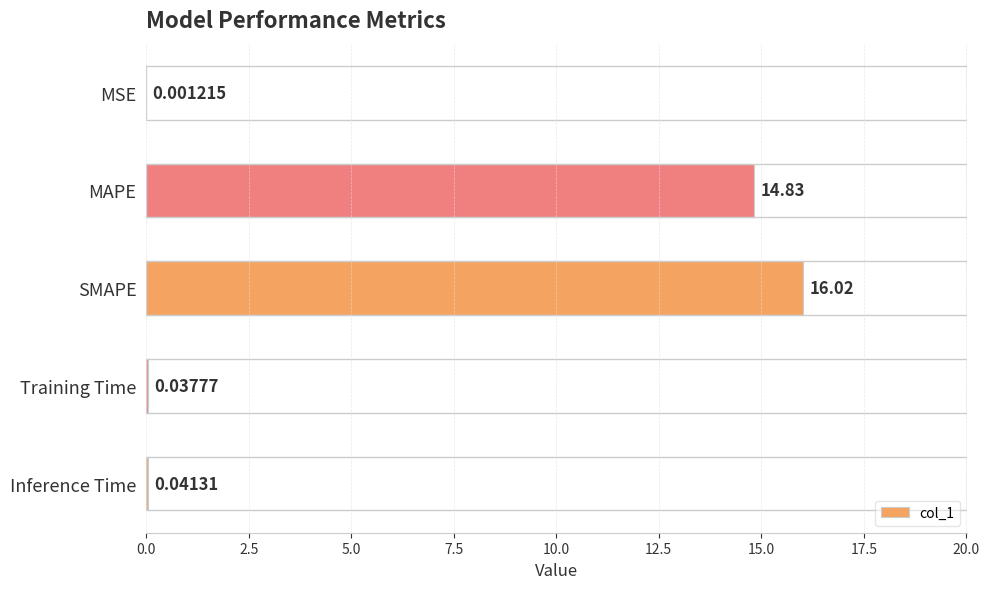

What is the change in value from MSE to MAPE?

+14.8